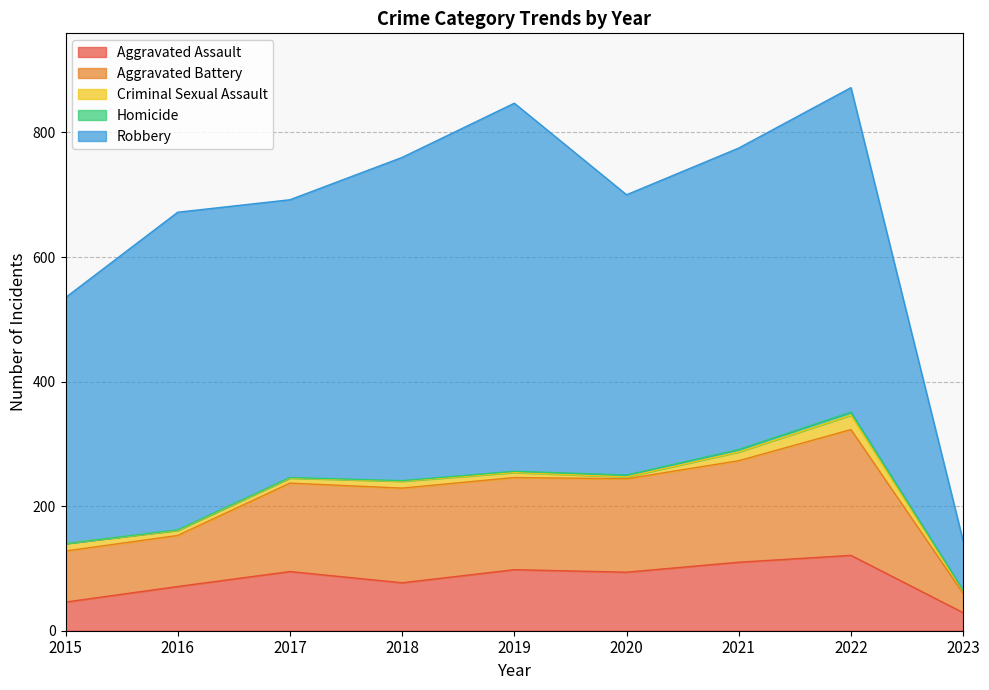

True or false: Aggravated Assault and Aggravated Battery intersect in this chart.

False